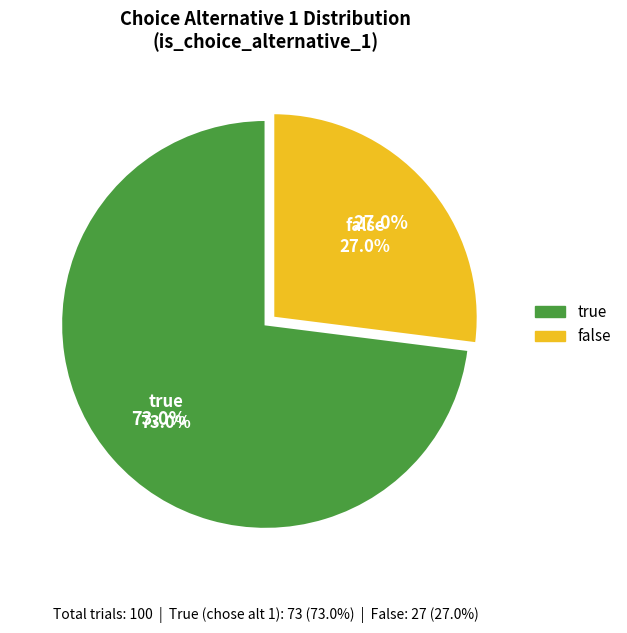

Is it true that true is 79% of the pie?

False